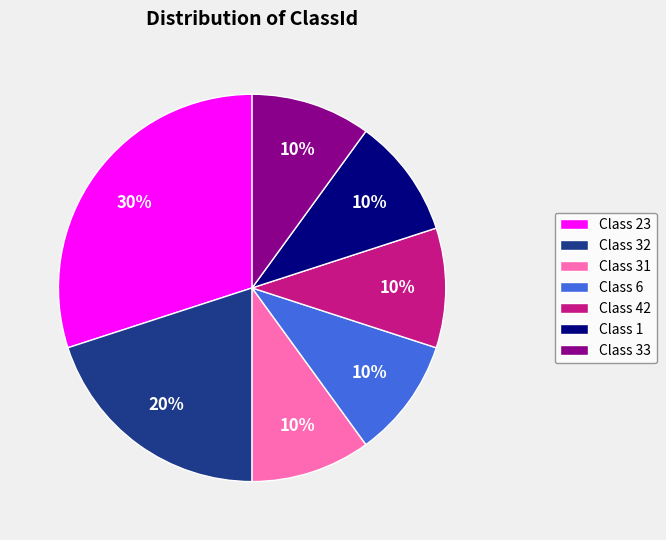

Which has a higher value, Class 32 or Class 6?

Class 32